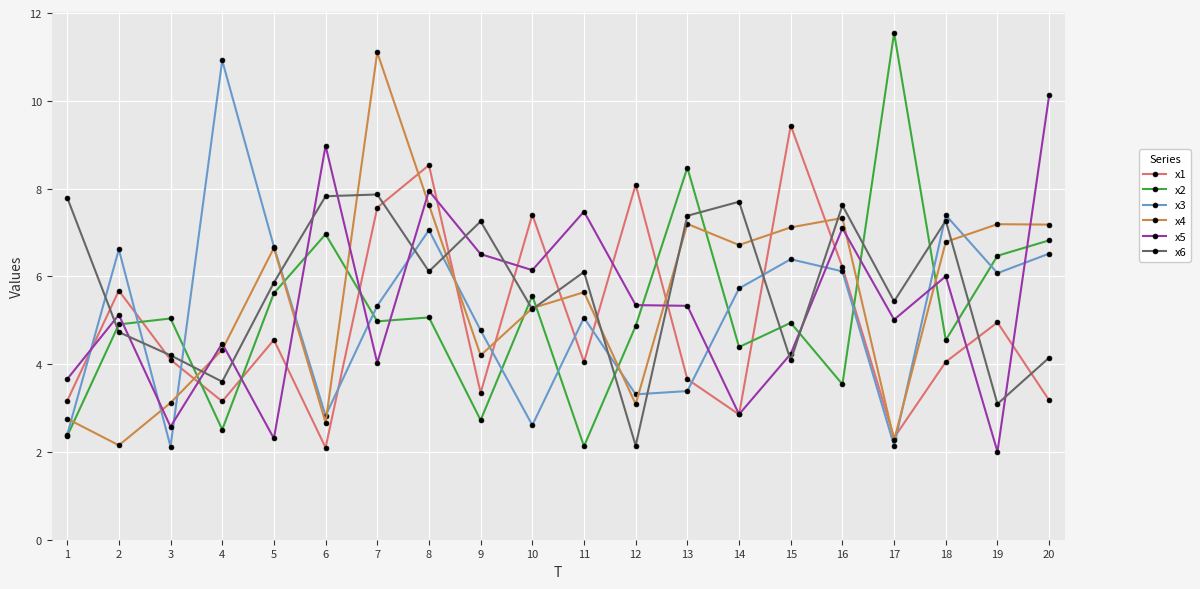

How many values in the x6 series exceed 6?

10